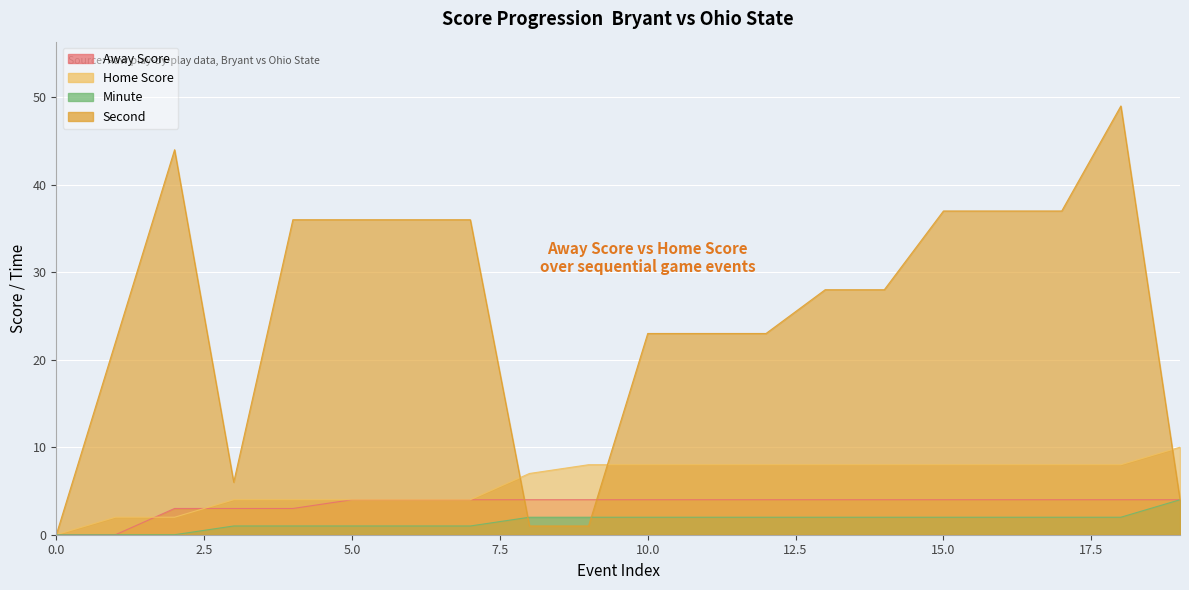

Is it true that Minute equals 1 at 3?

True